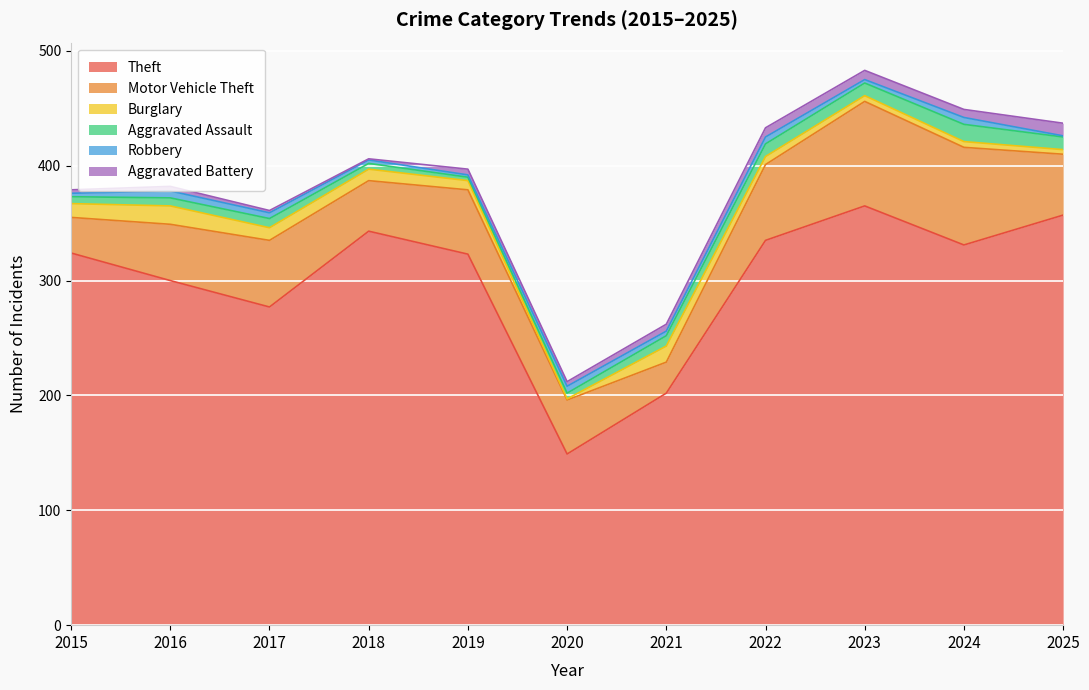

Where does the Motor Vehicle Theft series first go above 53?

2017